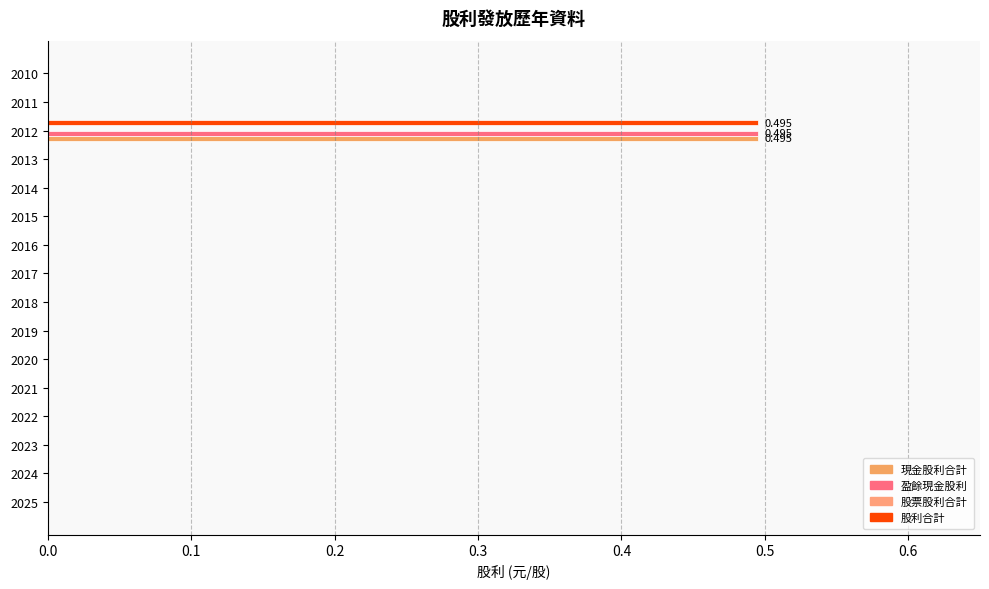

How many distinct data groups are displayed?

3